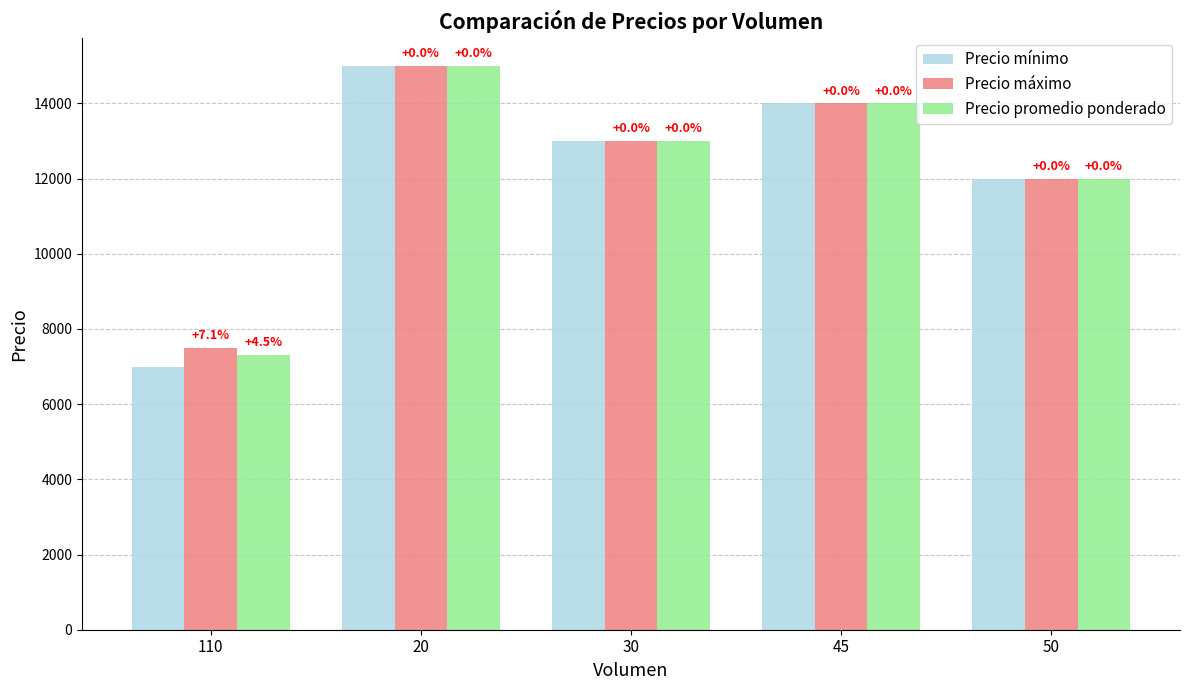

How many bars are there in total?

15